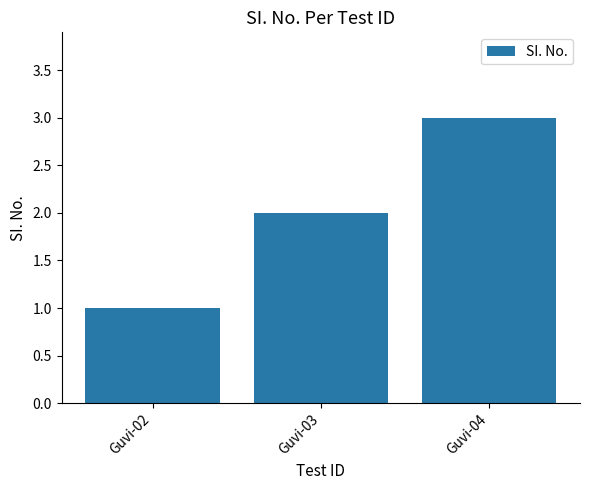

What is the greatest value displayed?

3